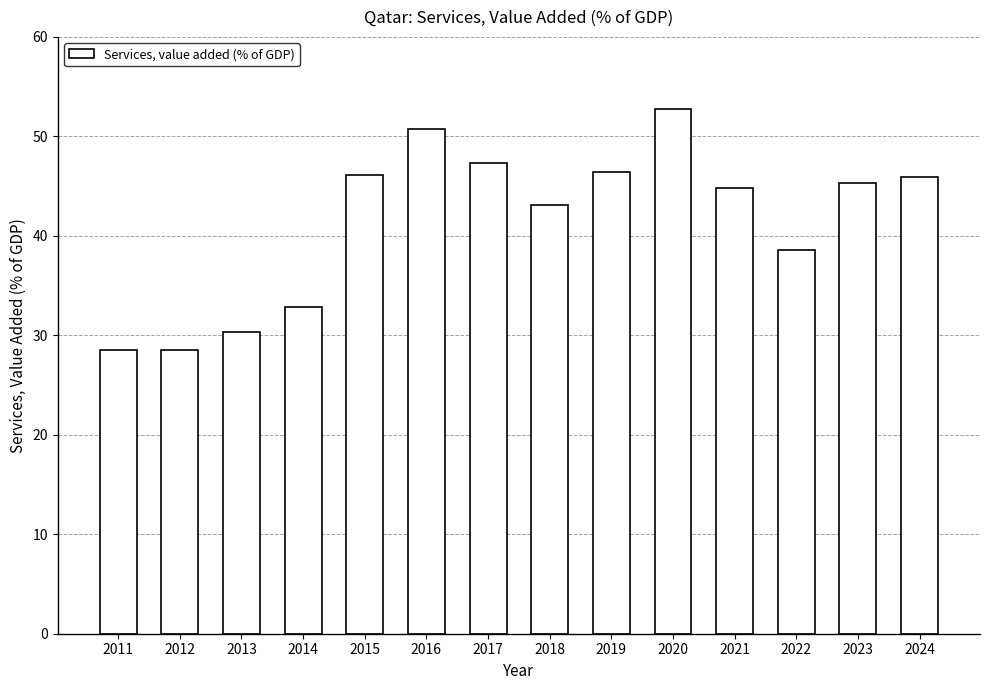

What is the difference between the values at 2023 and 2015?

0.8